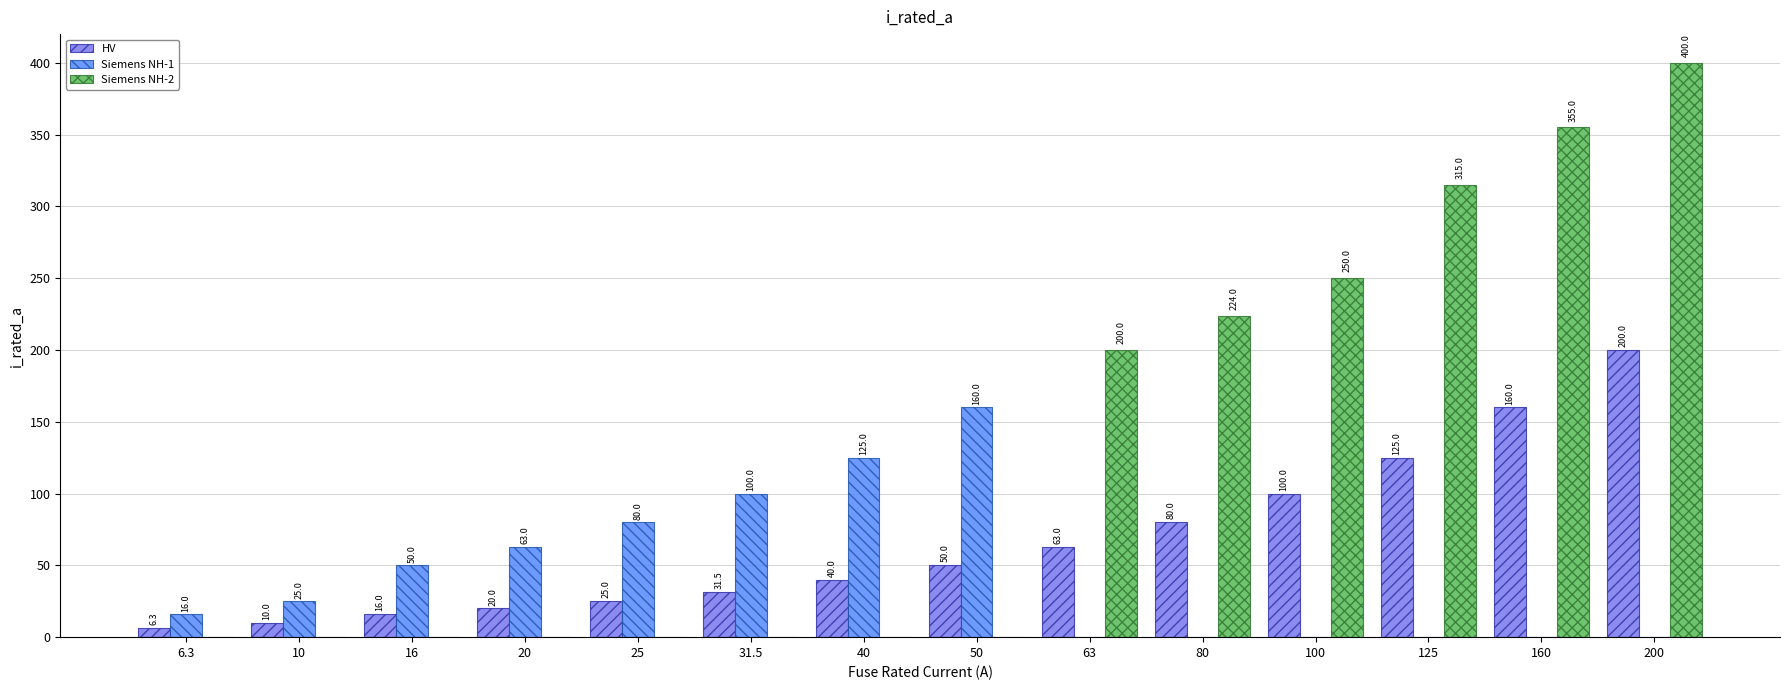

How many positive values does the Siemens NH-1 series have?

8